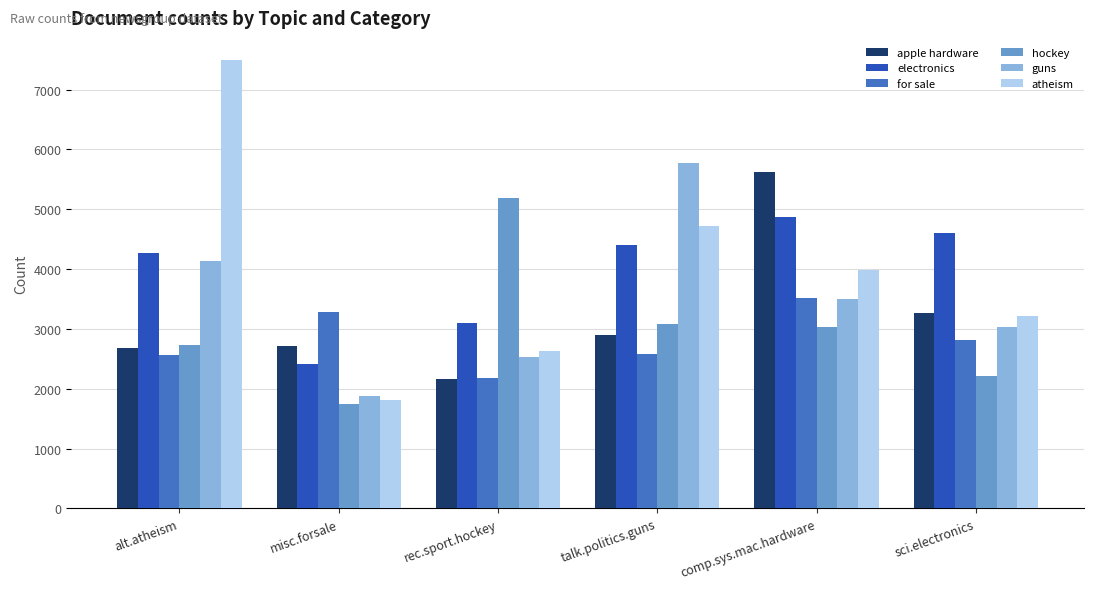

Read the electronics value at rec.sport.hockey.

3105